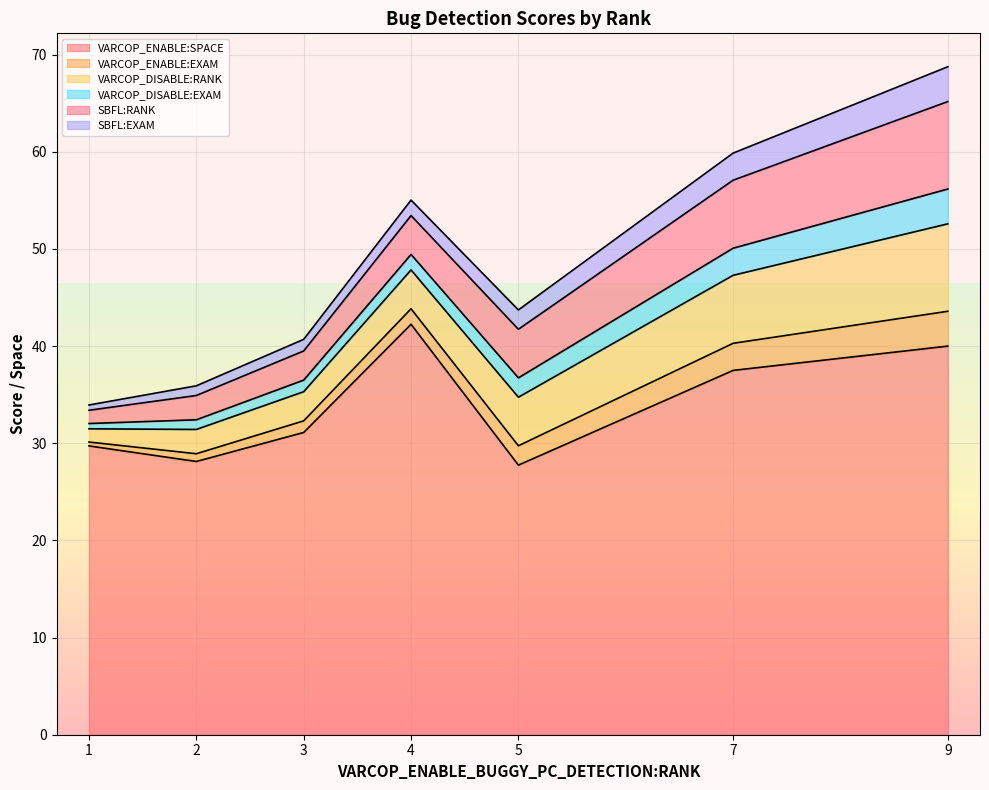

True or false: VARCOP_DISABLE:RANK has a value of 5.2 at 2.

False